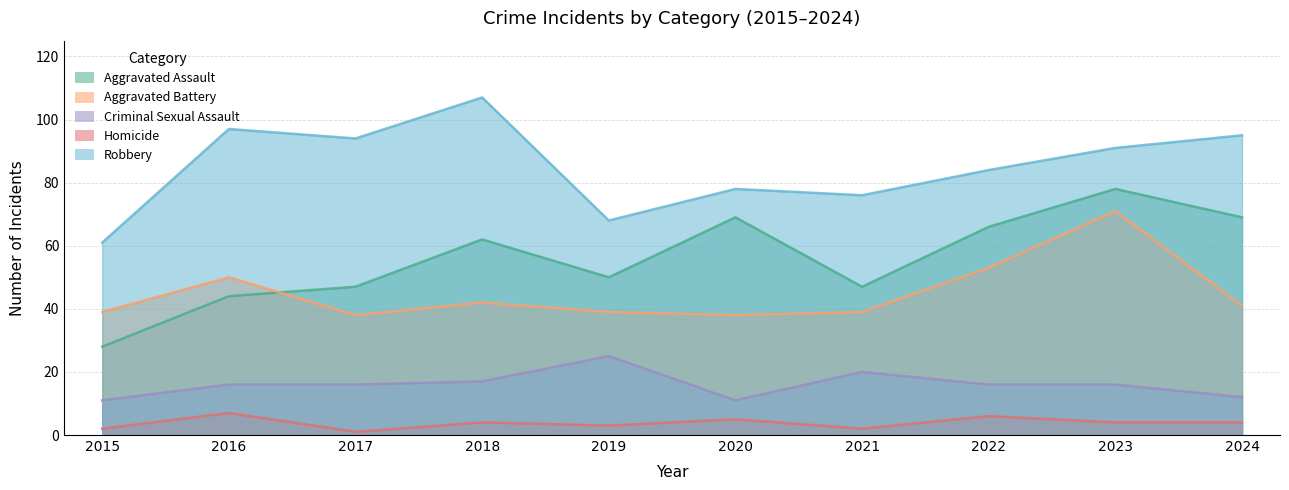

True or false: Criminal Sexual Assault and Aggravated Battery intersect in this chart.

False